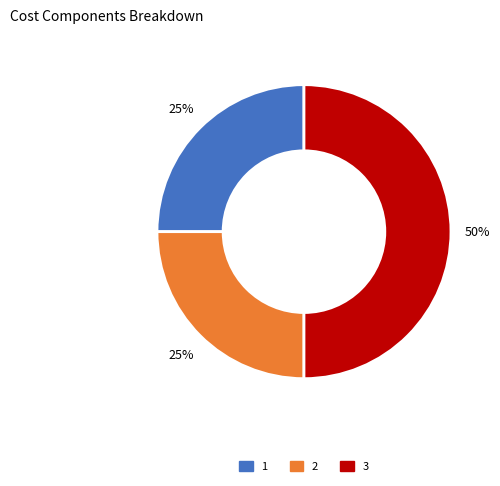

Do 1 and 3 together represent more than half of the pie?

Yes